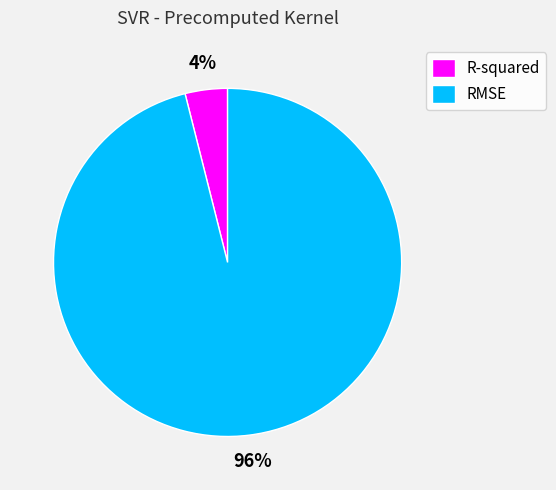

Is R-squared the majority of the pie?

No